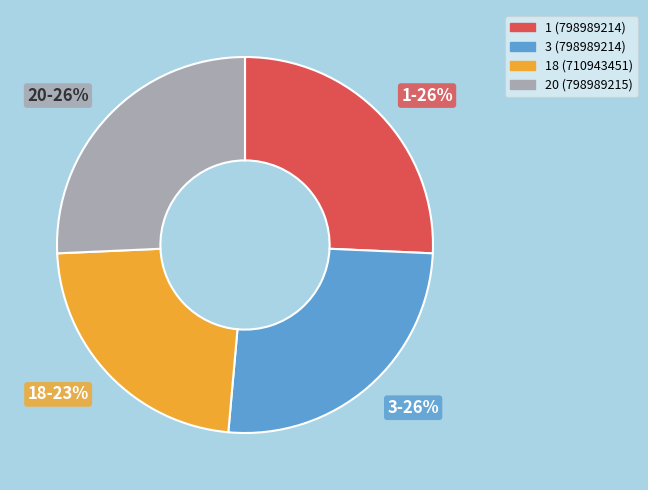

To the nearest percent, what is the difference between the largest and smallest slice percentages?

3%